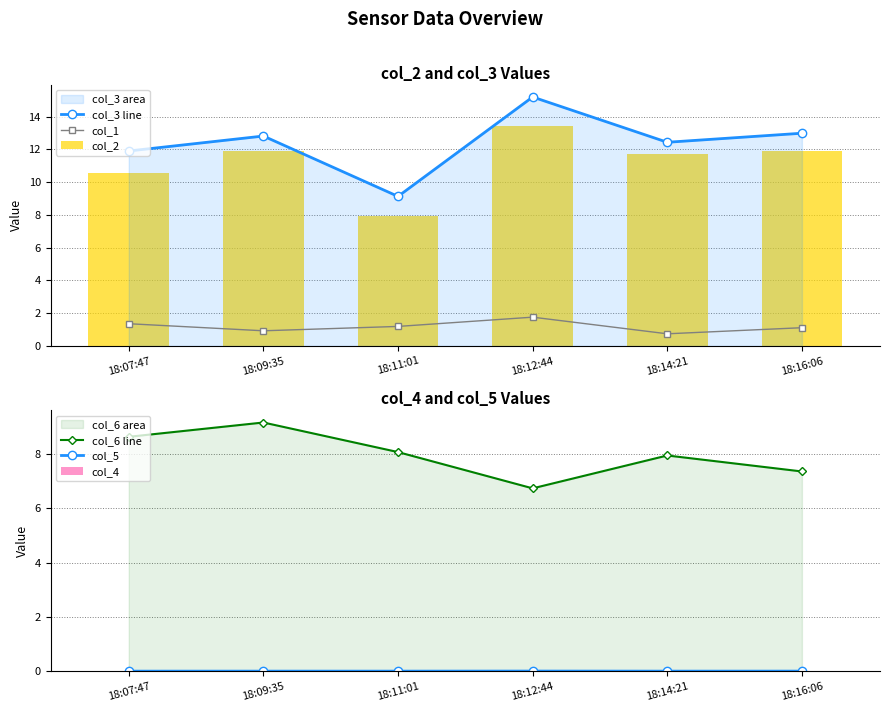

What value does the col_1 series have at 18:14:21?

0.7